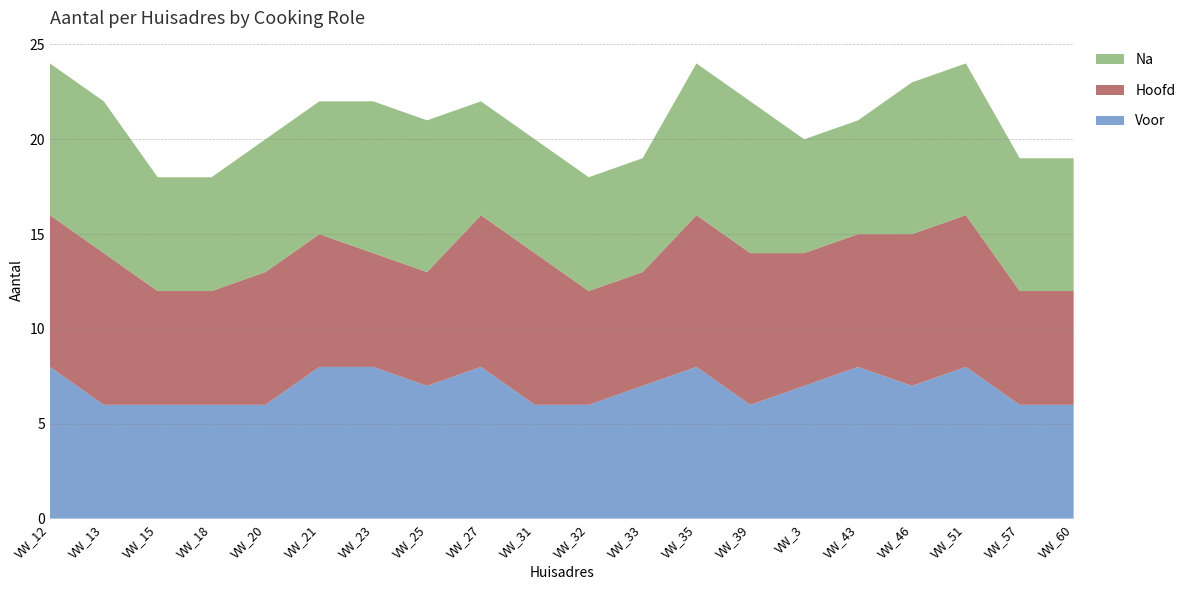

Reading right to left, list all the values displayed in this chart.

Voor: 6	6	8	7	8	7	6	8	7	6	6	8	7	8	8	6	6	6	6	8
Hoofd: 6	6	8	8	7	7	8	8	6	6	8	8	6	6	7	7	6	6	8	8
Na: 7	7	8	8	6	6	8	8	6	6	6	6	8	8	7	7	6	6	8	8